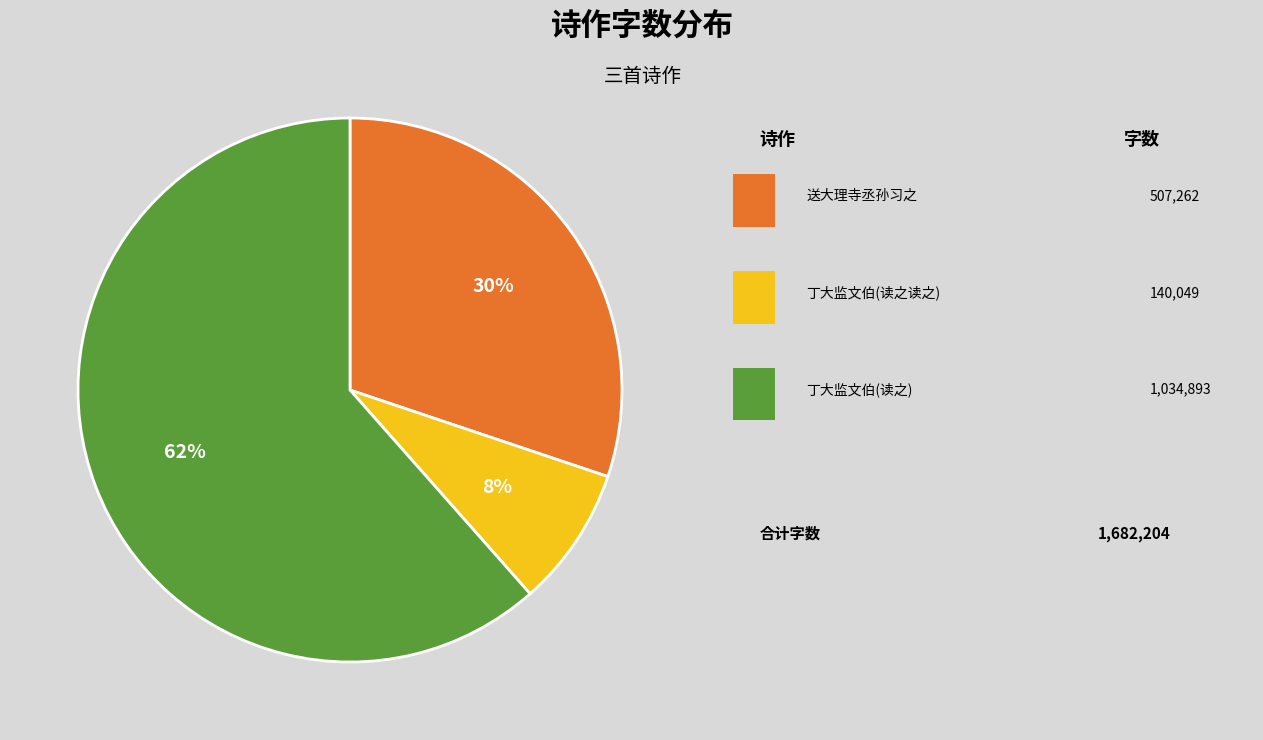

To the nearest percent, what is the average slice percentage?

33%